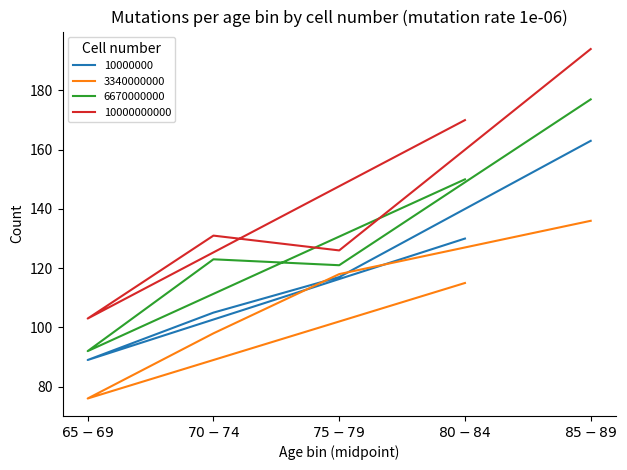

Where does the 10000000000 series first go above 131?

$80-84$